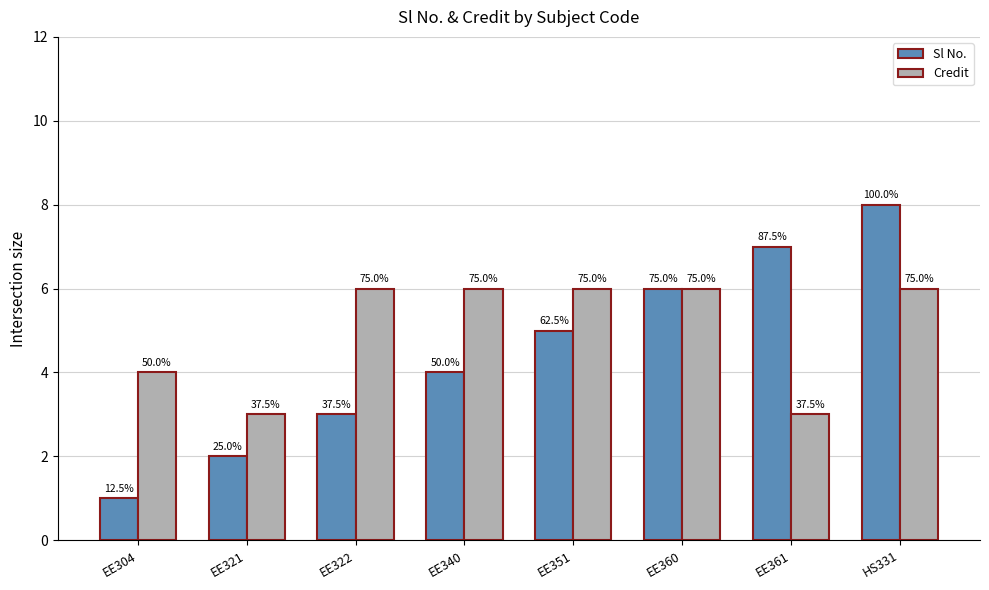

What is the approximate value of Credit at EE351?

6